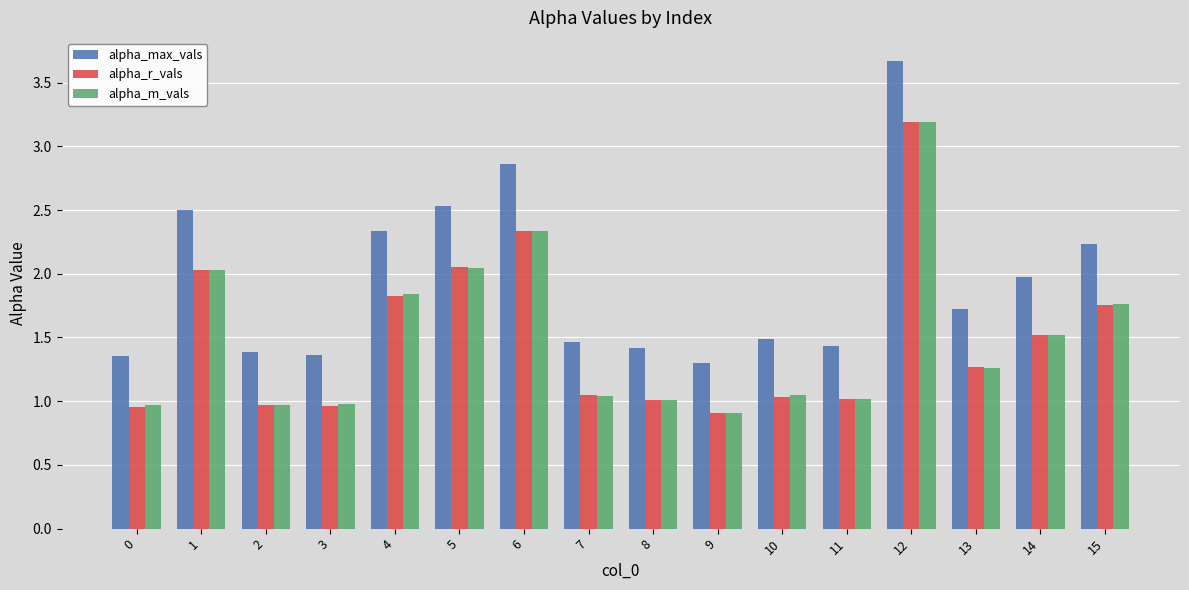

Is it true that alpha_r_vals equals 0.6 at 15?

False